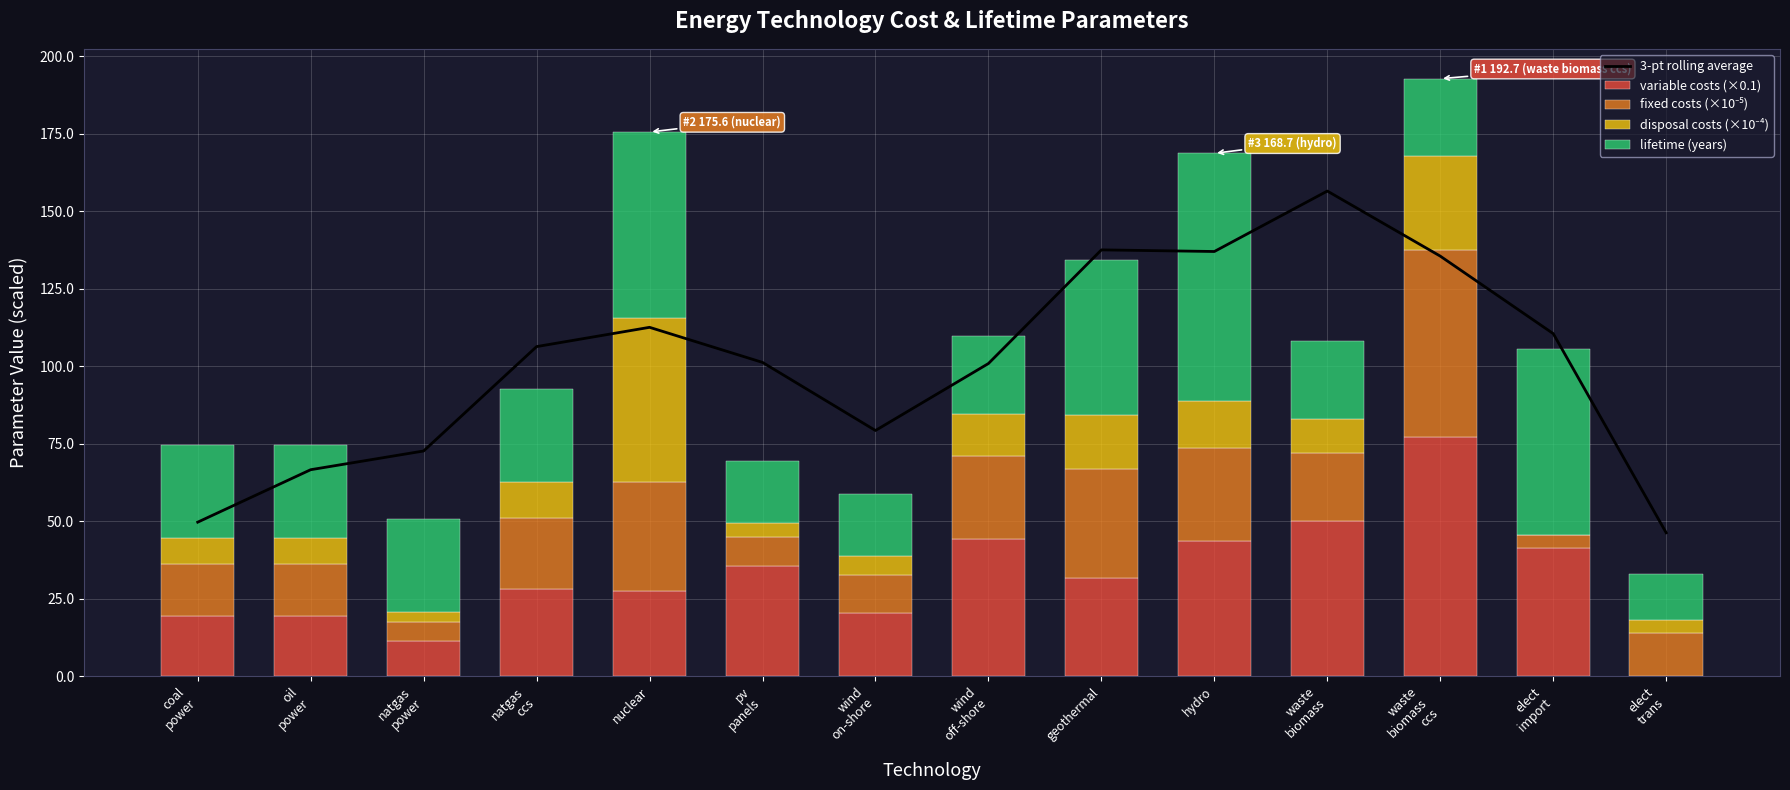

Which series has the largest range (max minus min)?

3-pt rolling average